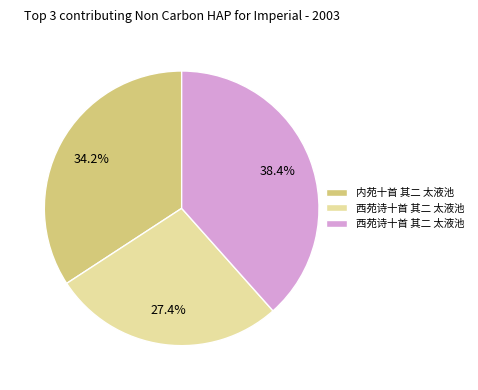

Is there any slice that represents more than half of the pie?

No